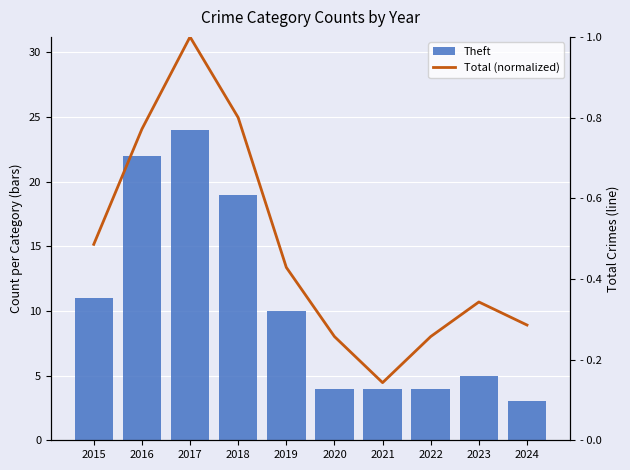

The Total (normalized) series shows 0.3 at 2020. True or false?

True